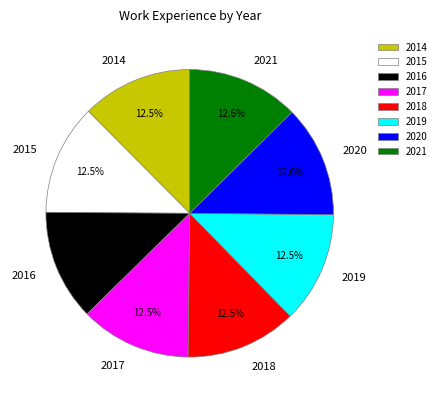

Do 2018 and 2019 together represent more than half of the pie?

No